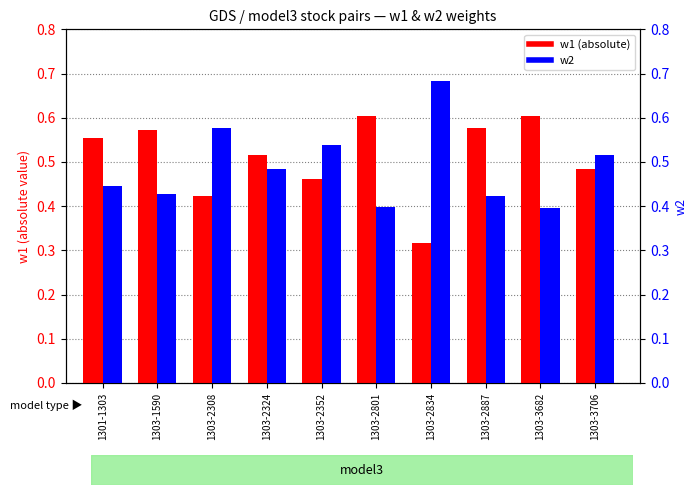

Which series has the largest range (max minus min)?

w1 (abs)